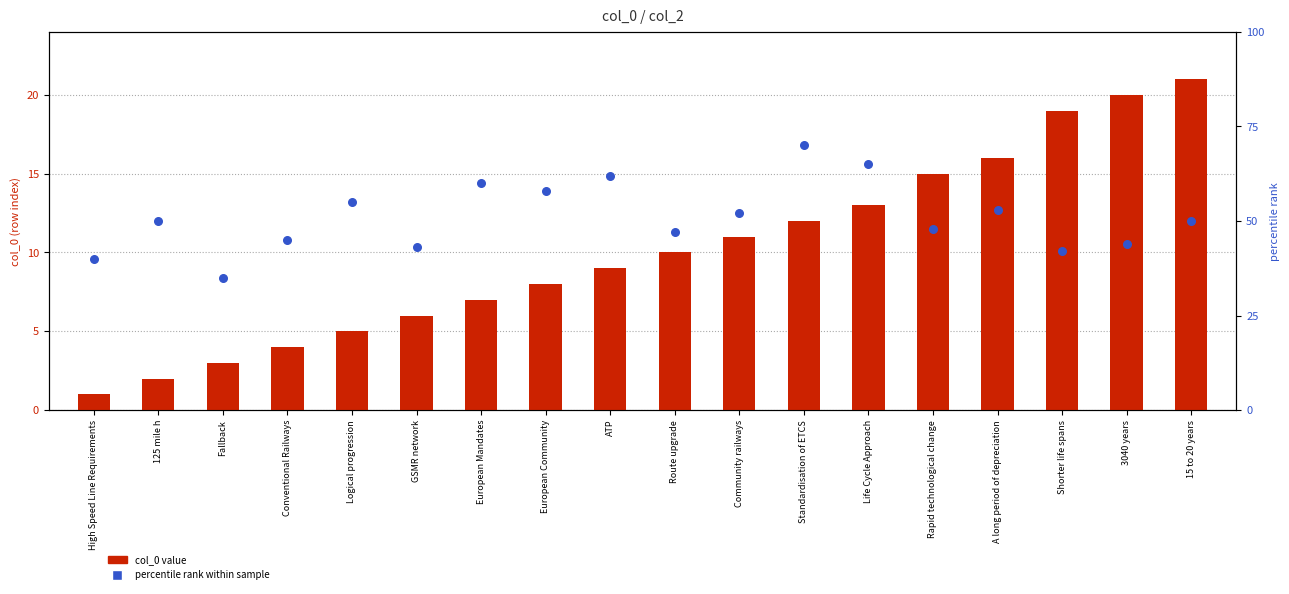

Which series contains the lowest Y value?

col_0 value